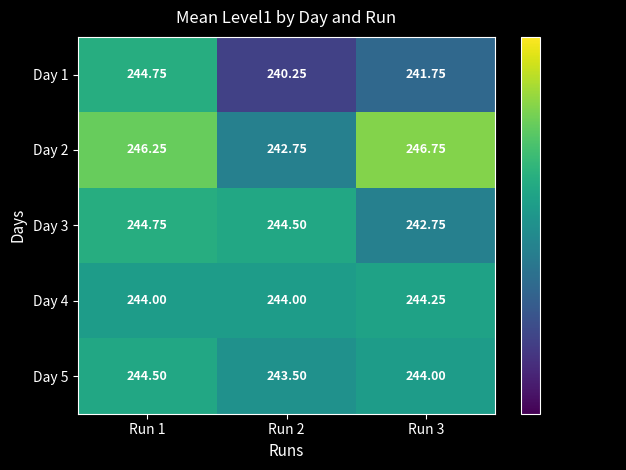

How many data points does each series have?

3